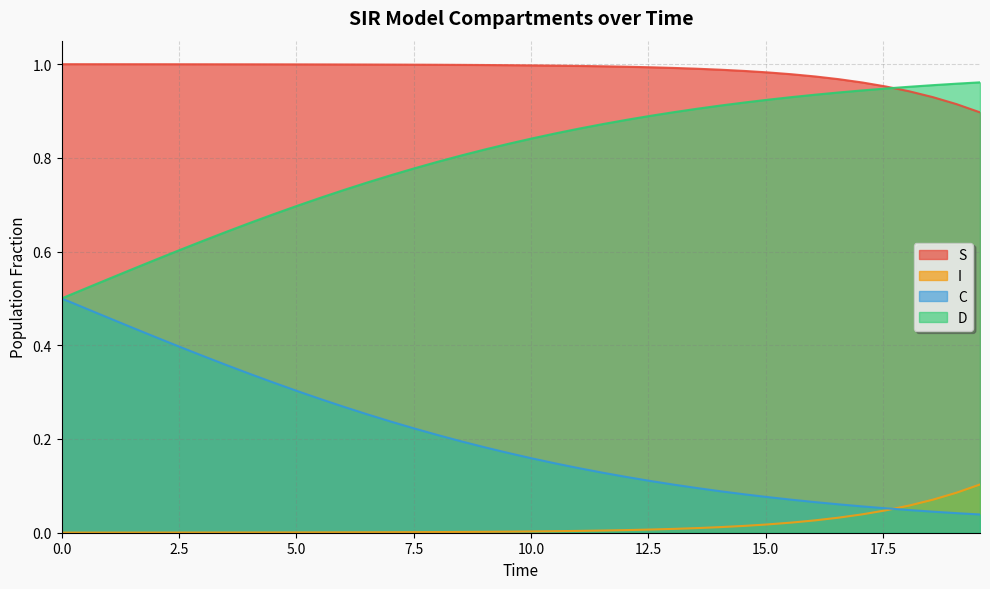

Is it true that D equals 0.9 at 12.5?

False